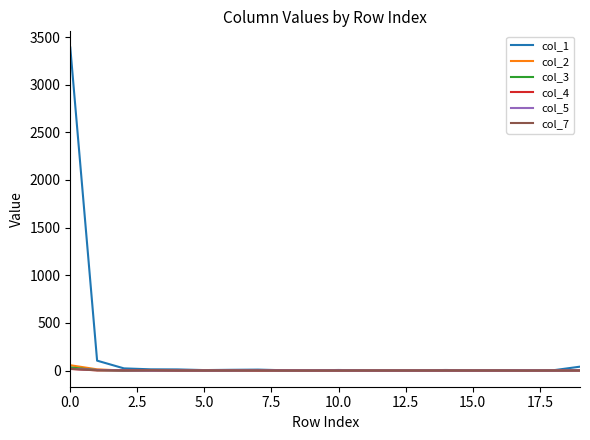

Which series has the largest total across all categories?

col_1